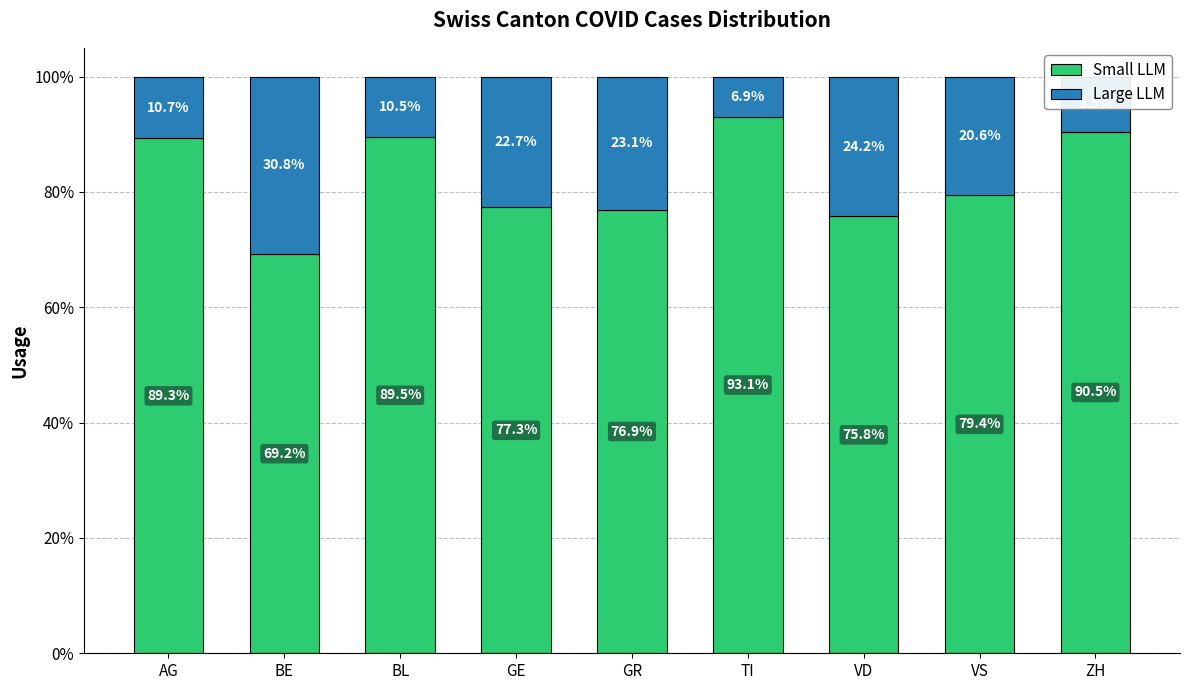

Where is Small LLM nearest to the value 81?

VS